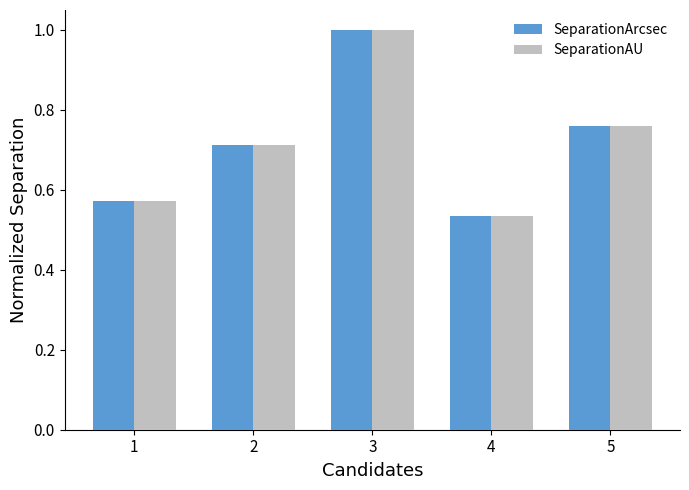

What is the sum of the SeparationArcsec values at 2 and 1?

1.3